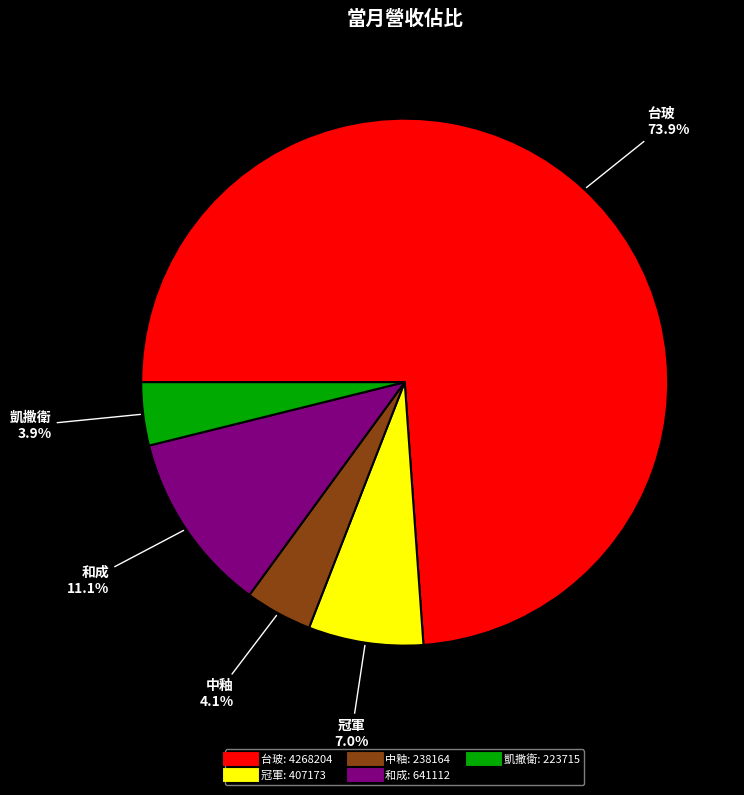

To the nearest percent, what is the average slice percentage?

20%